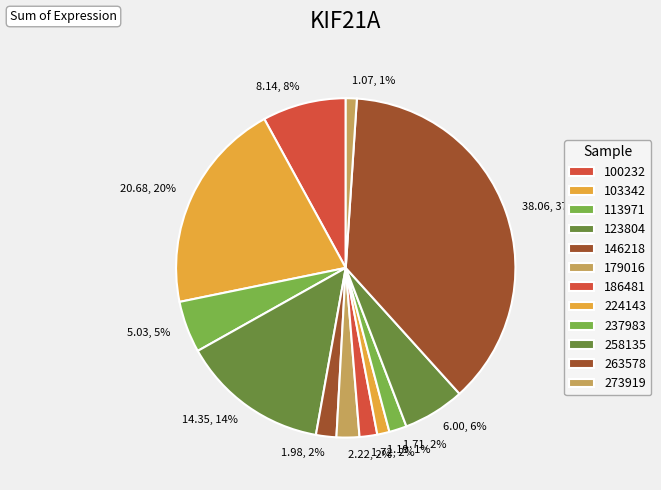

How many slices are in this pie chart?

12